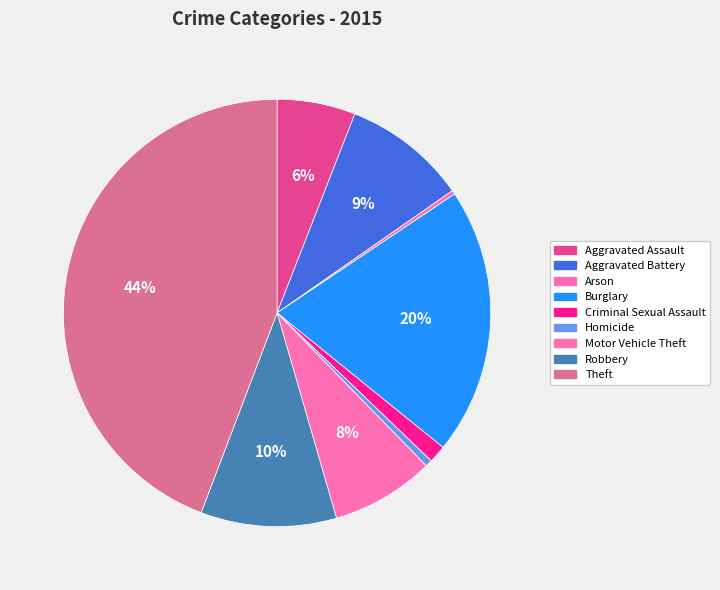

Which slice is the smallest?

Arson